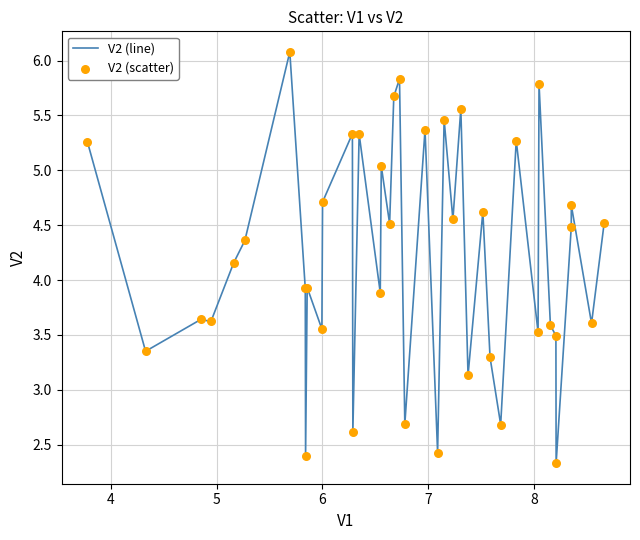

What is the greatest value displayed?

6.1